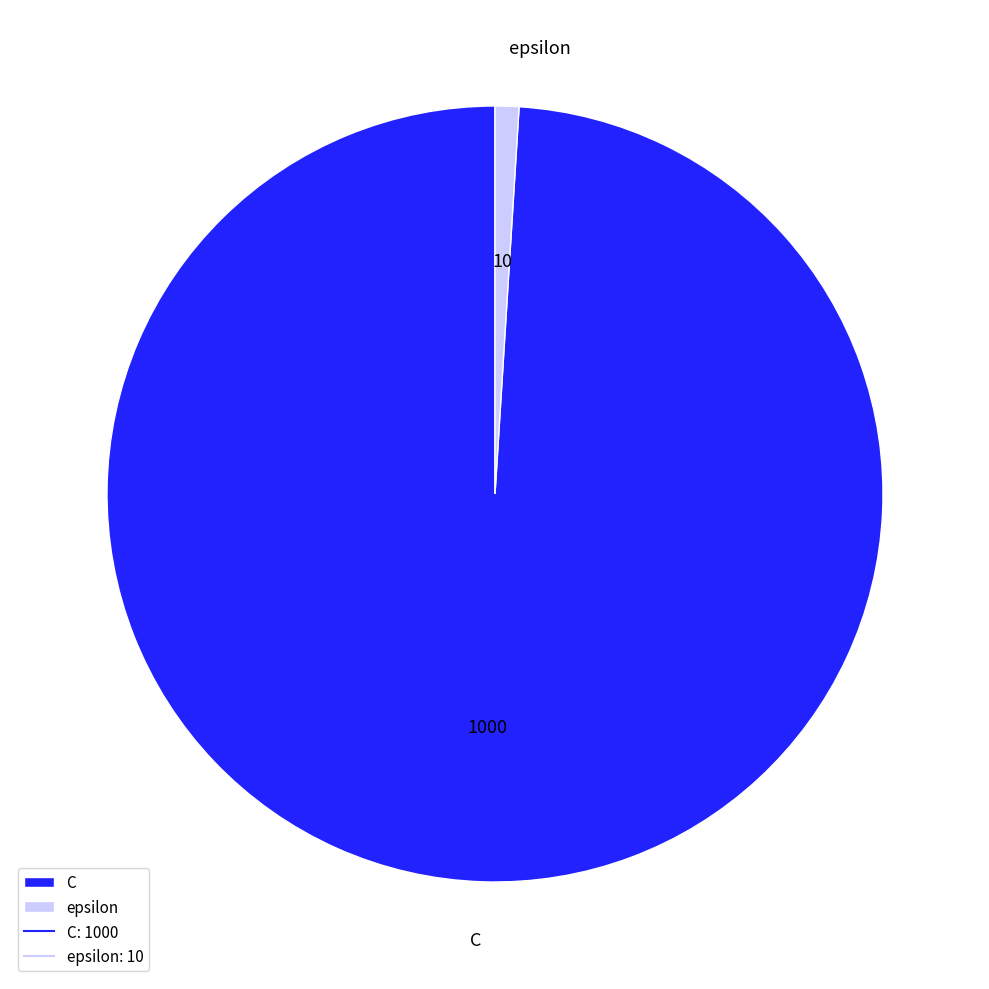

Which slice is the largest?

C